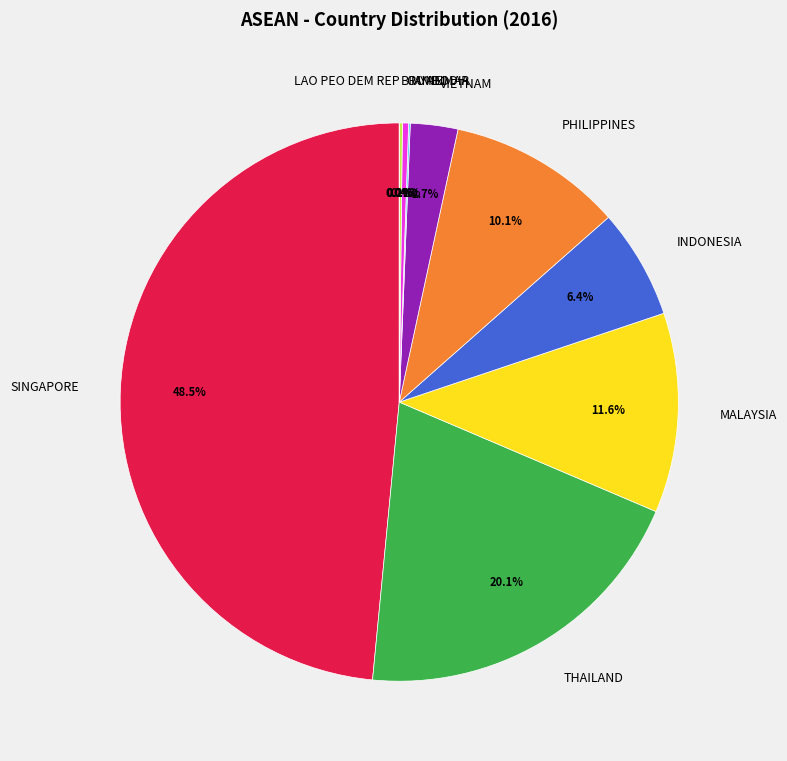

What percentage is NOT represented by VIETNAM?

97.3%